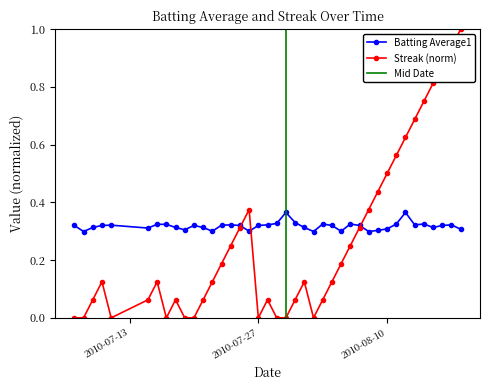

What position from the right is 2010-07-24?

26